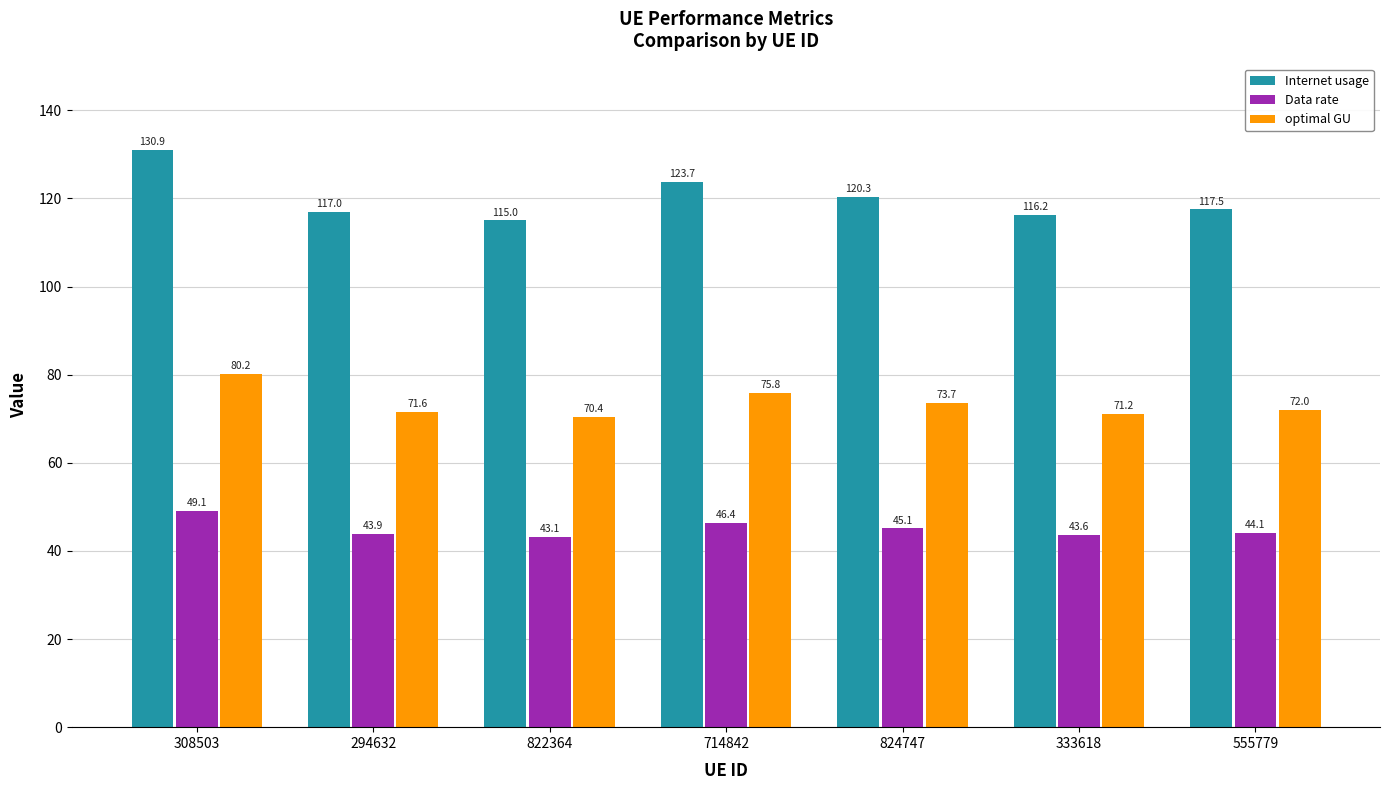

What is the total value across all series at 333618?

230.9